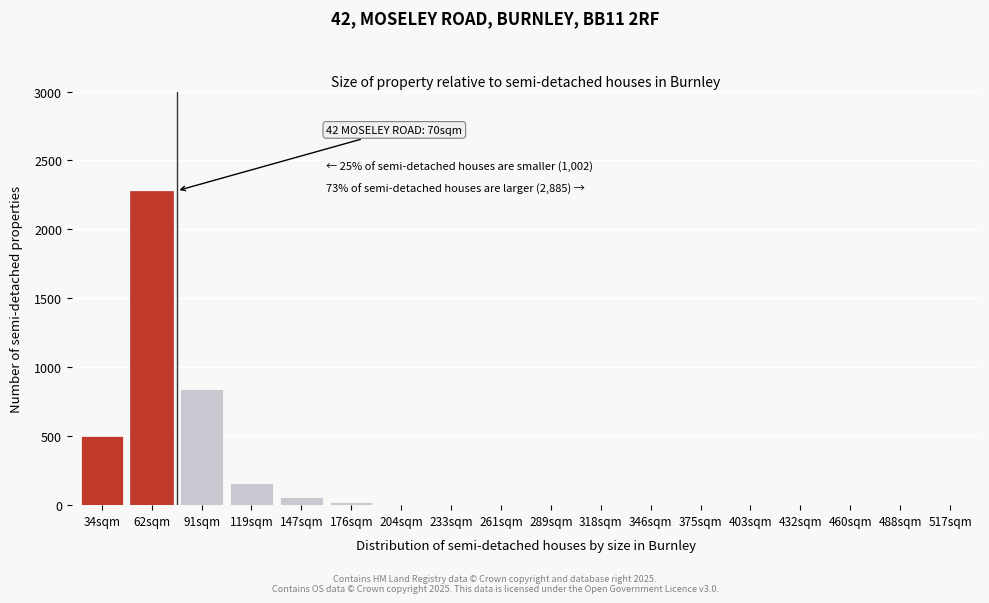

What is the sum of all values?

3884